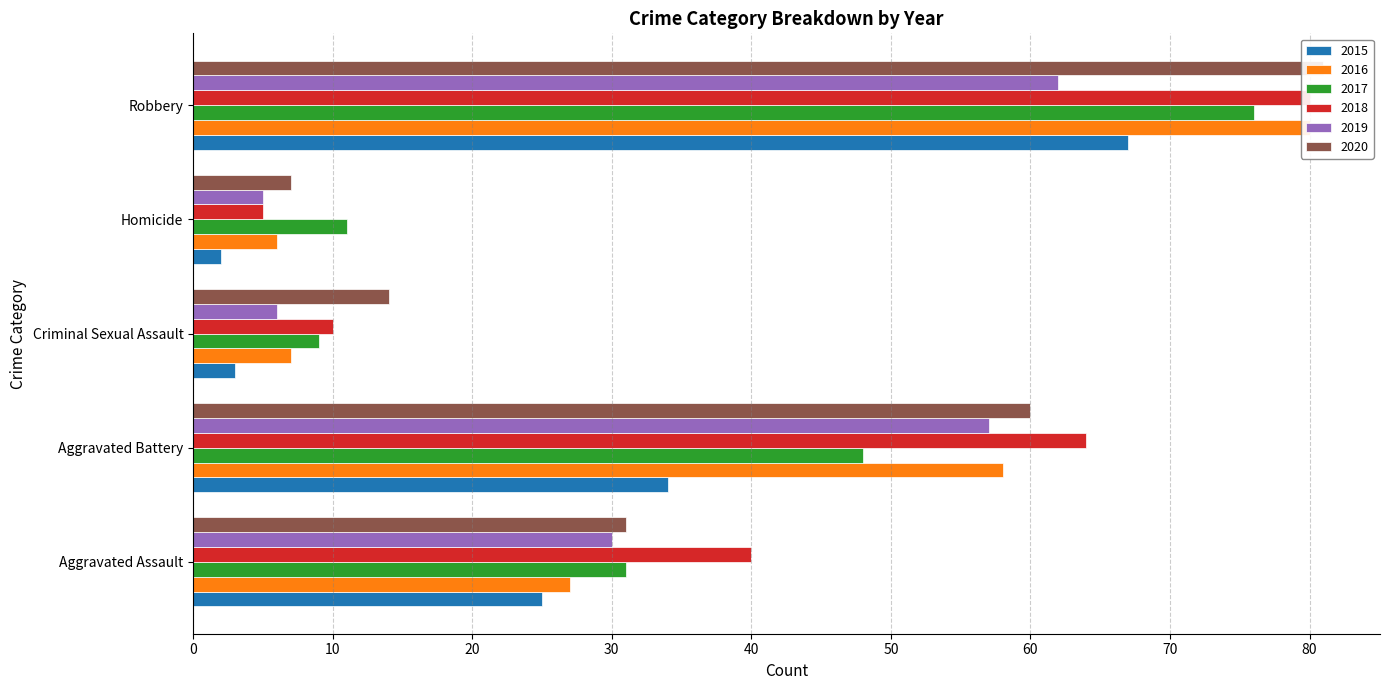

How many bars are there in each group?

6